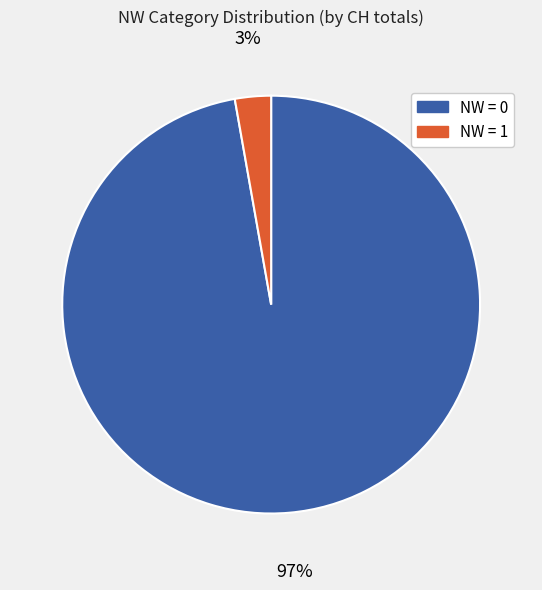

Do NW = 1 and NW = 0 together represent more than half of the pie?

Yes